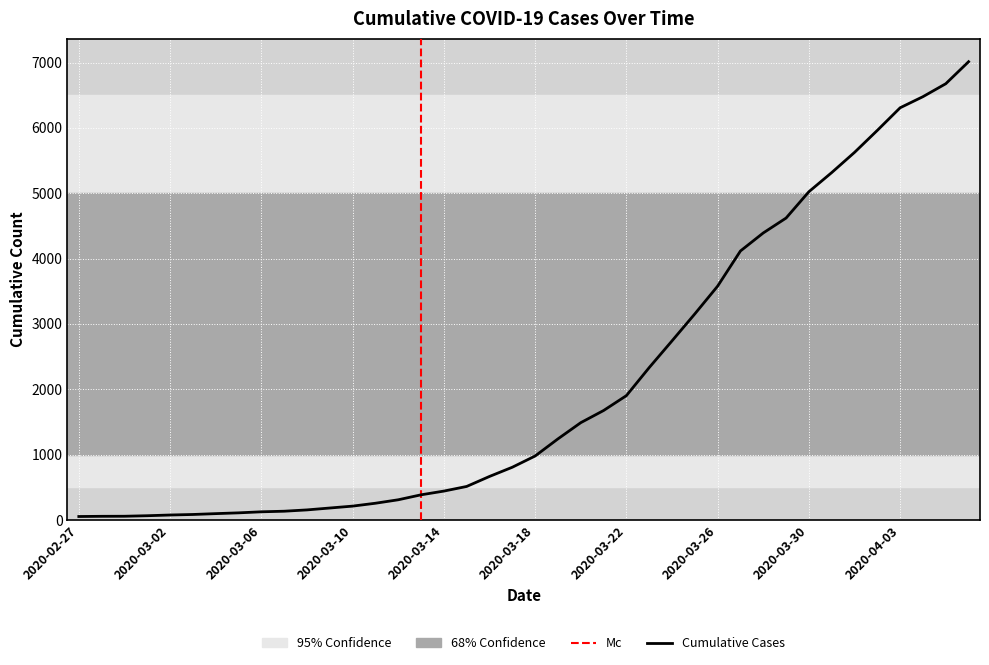

Which category has the lowest value across all series?

2020-02-27